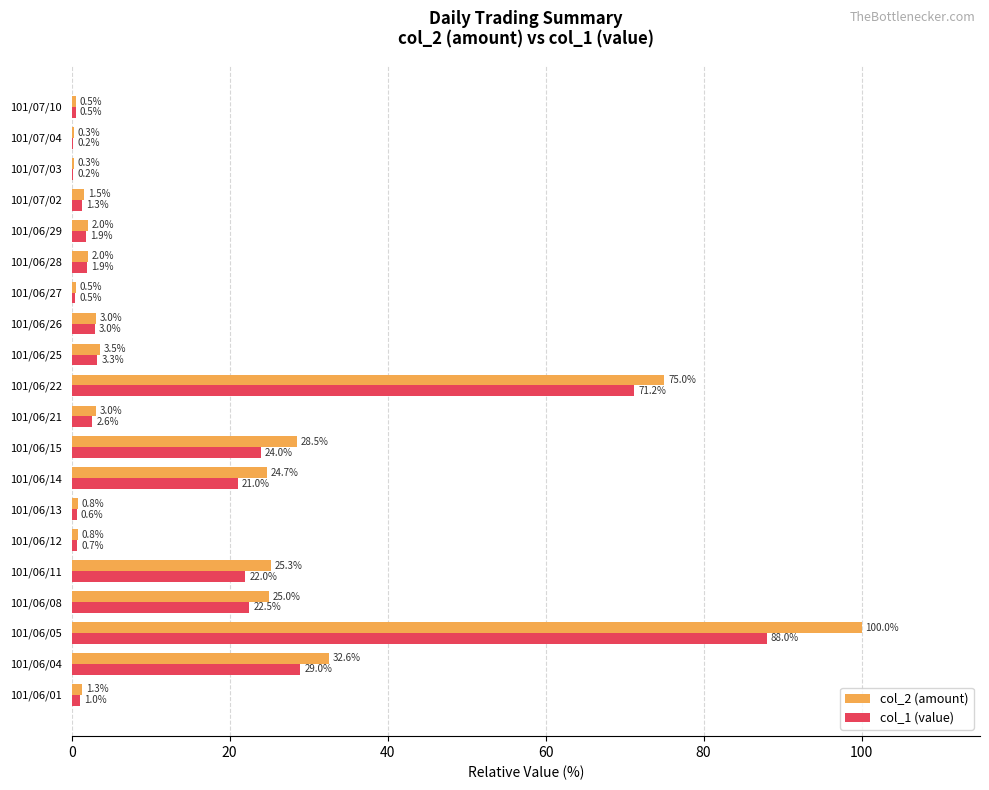

What is the greatest value displayed?

100.0